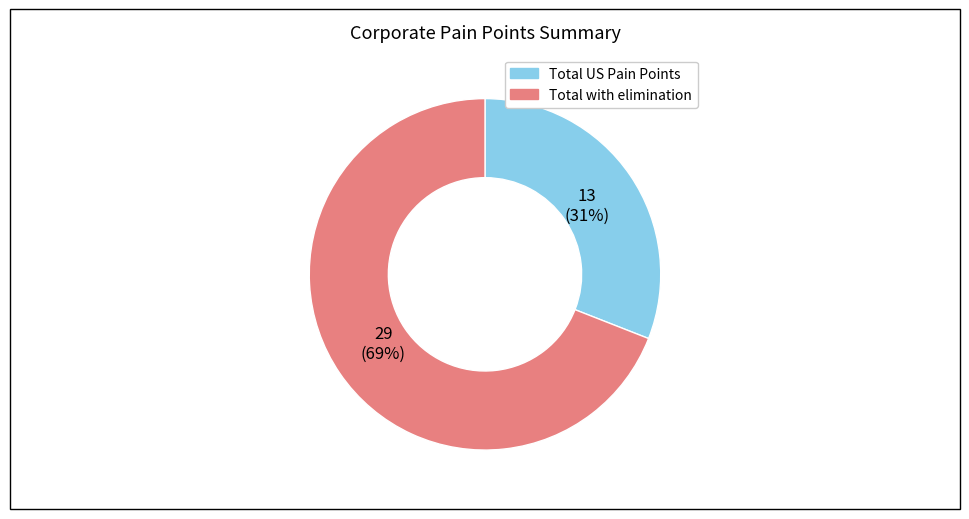

Combined, do Total with elimination and Total US Pain Points account for over 50%?

Yes